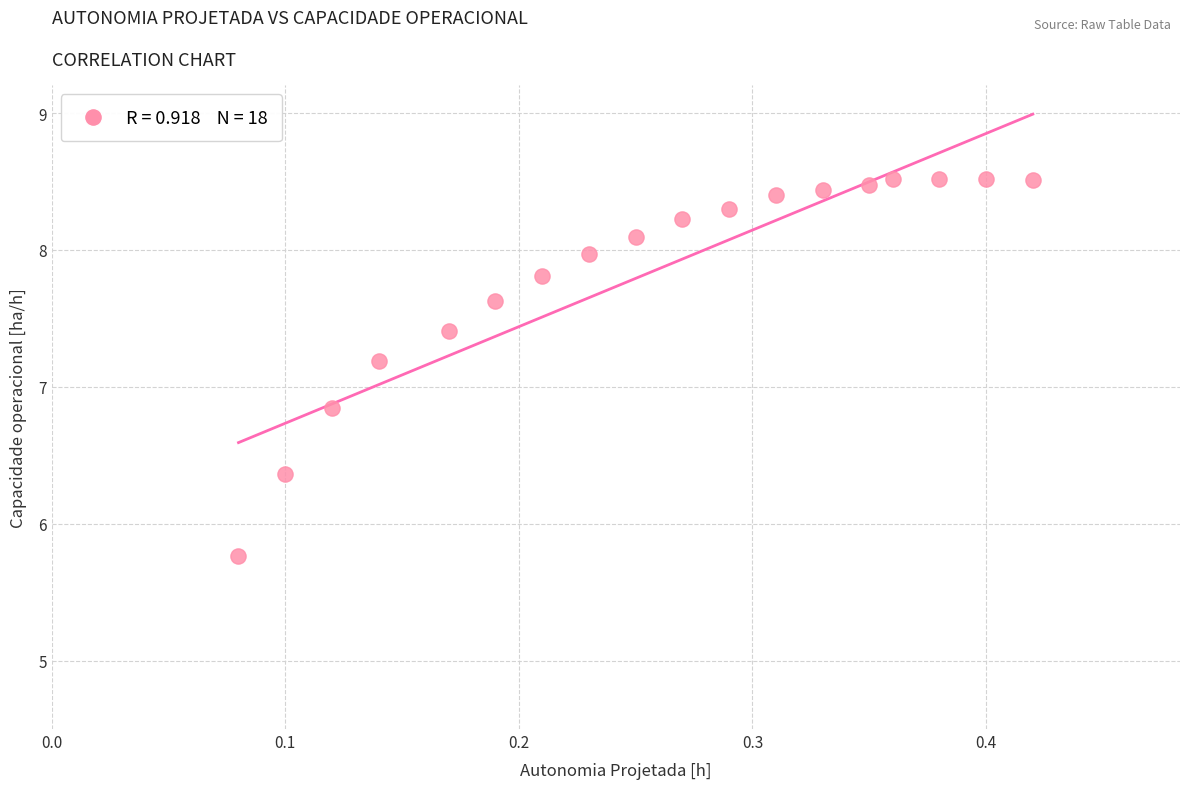

What is the range of X values (max minus min)?

0.3